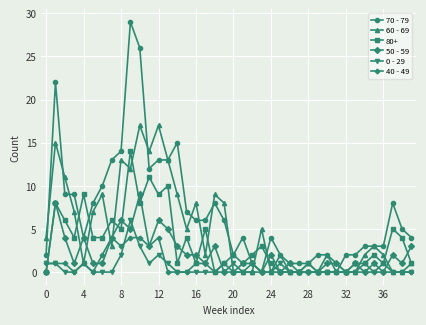

What is the greatest value displayed?

29